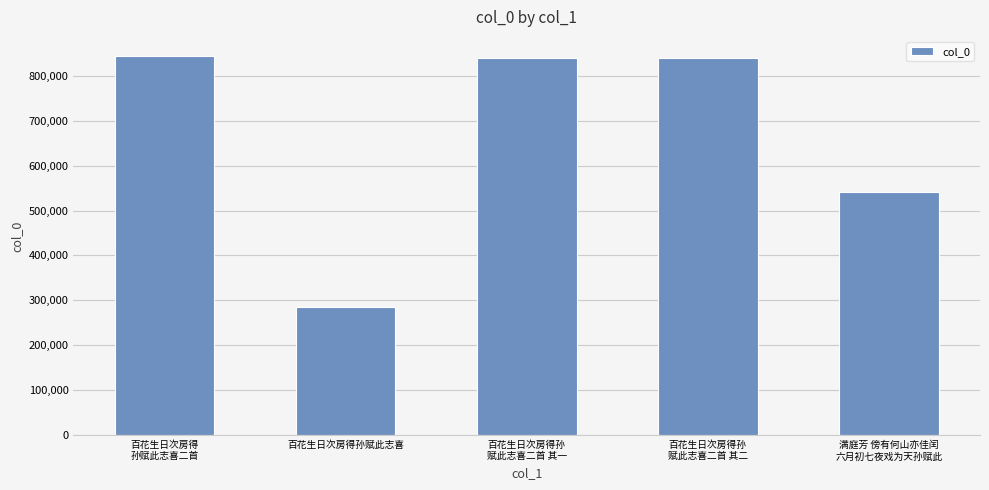

What is the label of the 2nd bar from the right?

百花生日次房得孙
赋此志喜二首 其二